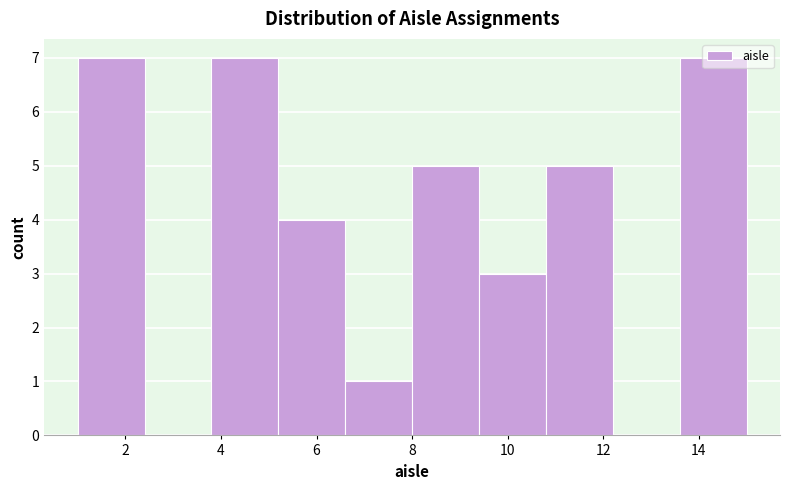

What is the height of the bar covering 13.6 to 15.0 on the x-axis? The values are not printed on the chart, so give them approximately, as read against the axis.

7